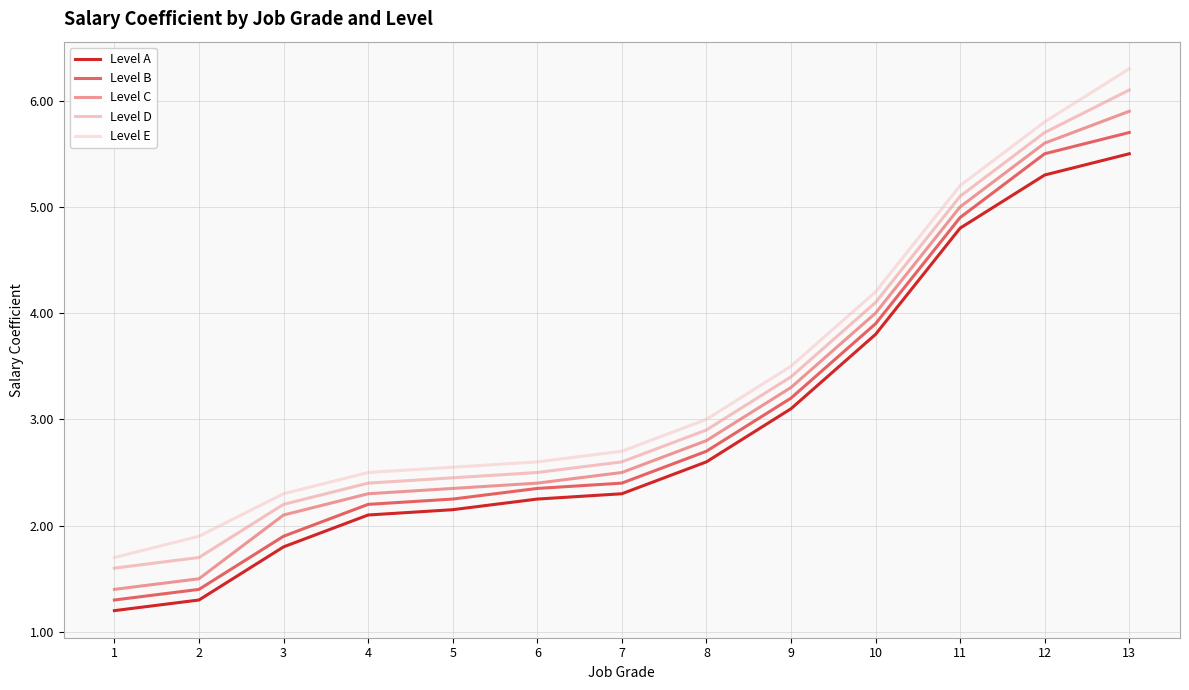

Is the value of Level C at 8 greater than the value of Level B at 1?

Yes